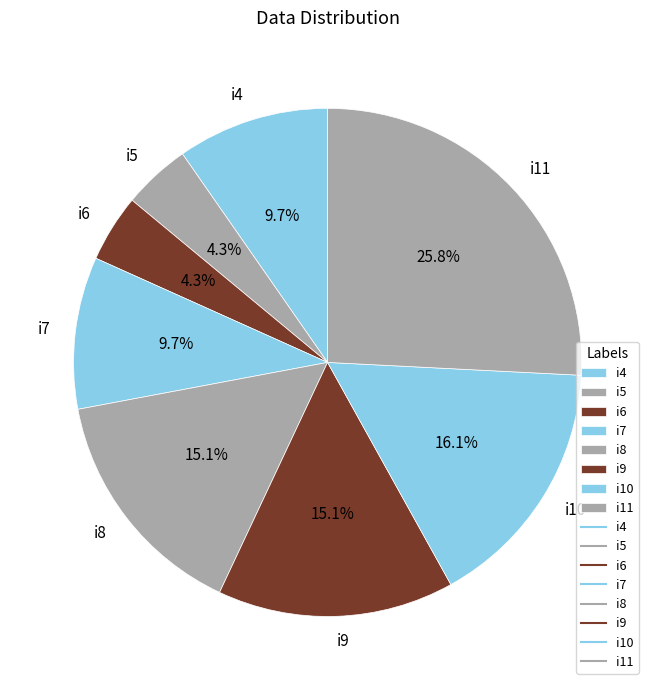

To the nearest percent, what portion does i9 represent?

15%